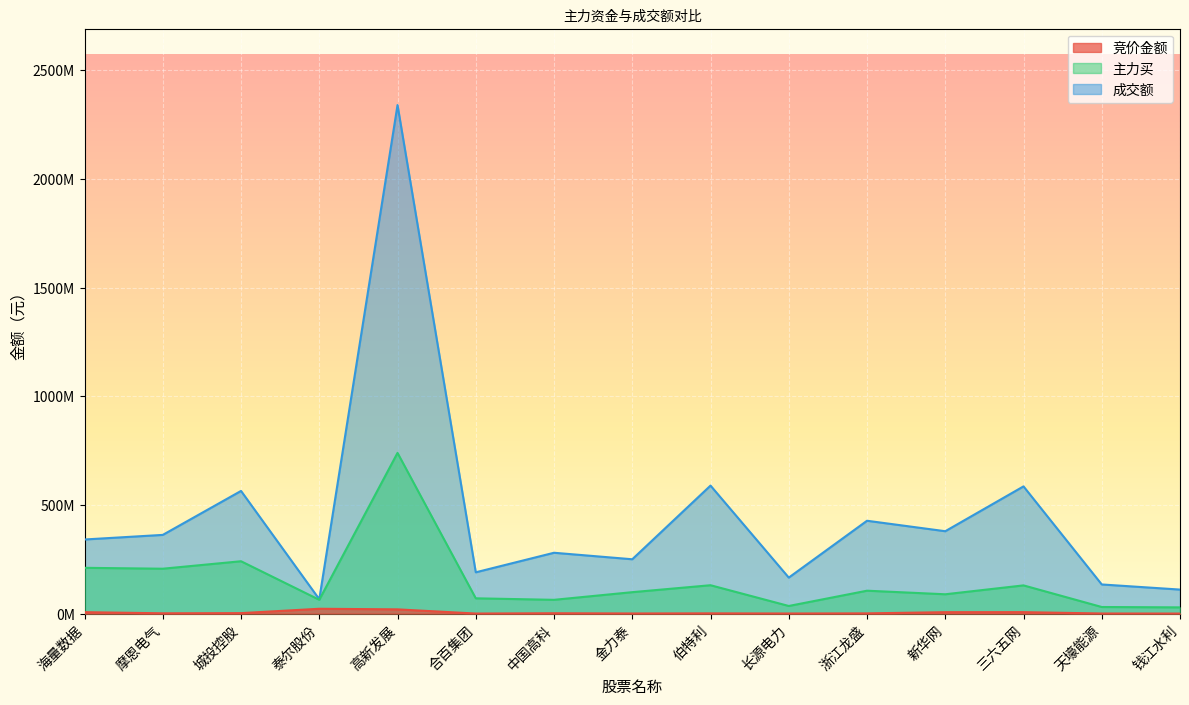

What is the difference between the second highest and minimum values in the 主力买 series?

212271763